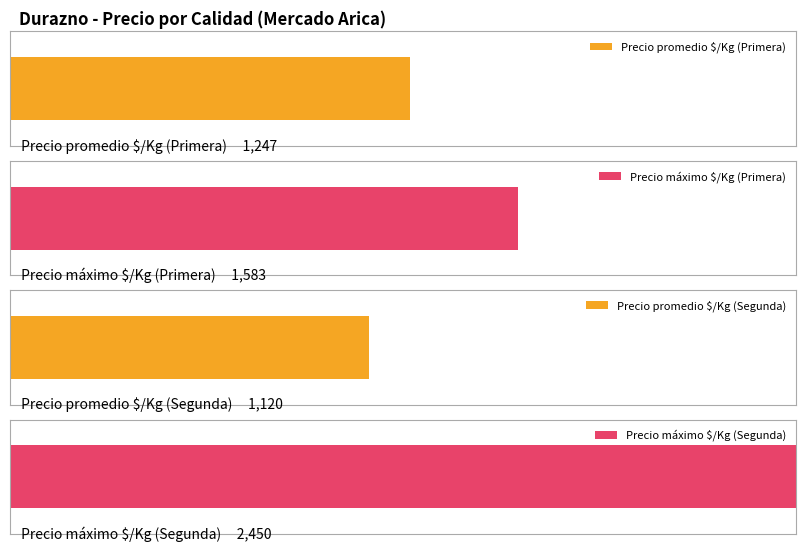

At which label does Precio promedio ponderado reach its minimum?

Segunda